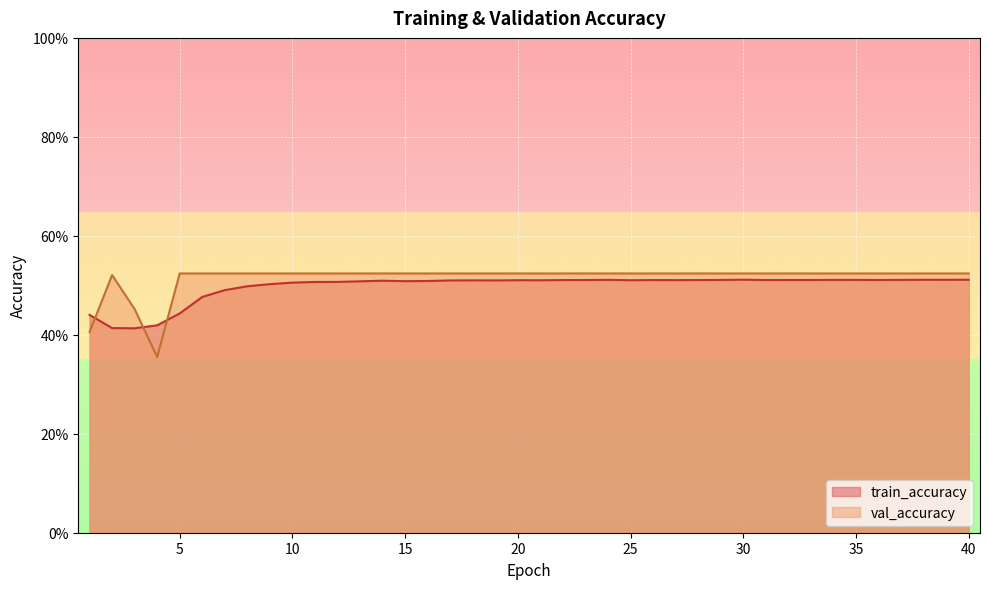

At which category is the sum across all series the highest?

30